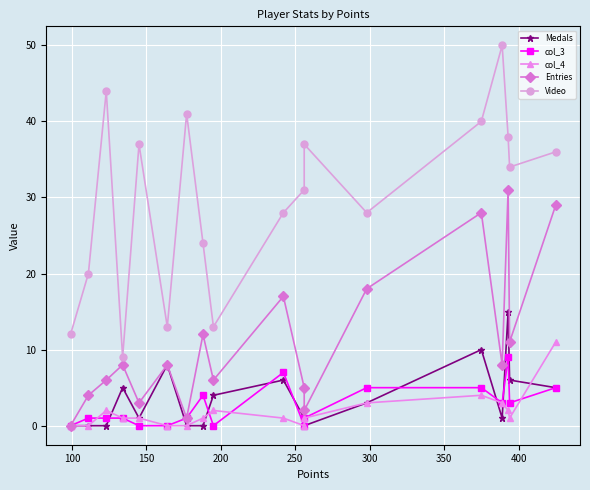

How many lines are shown in the chart?

5